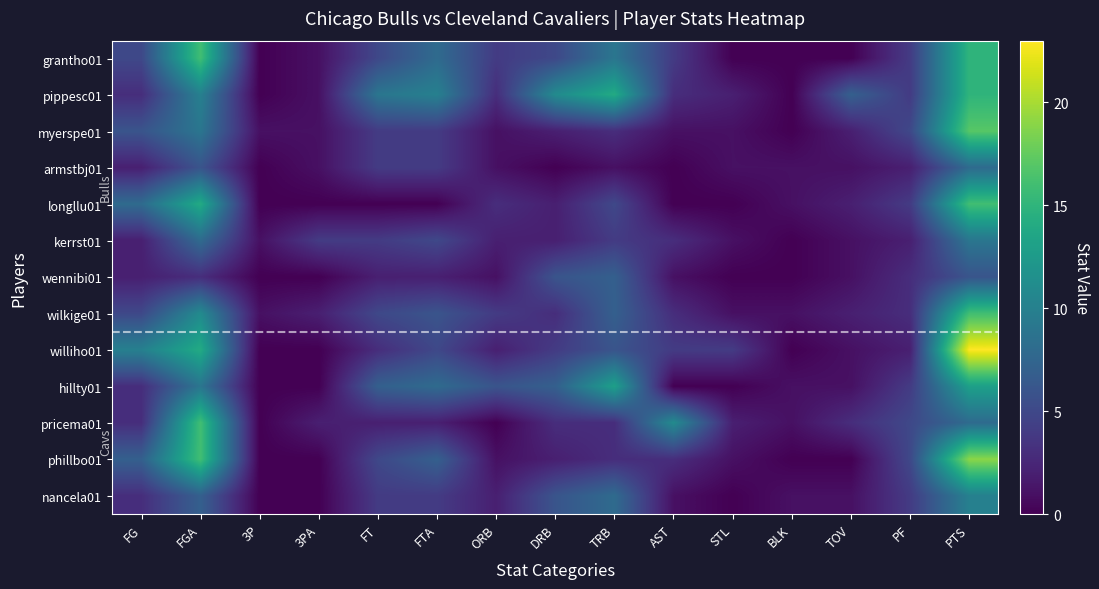

Which label corresponds to the largest value in the chart?

PTS